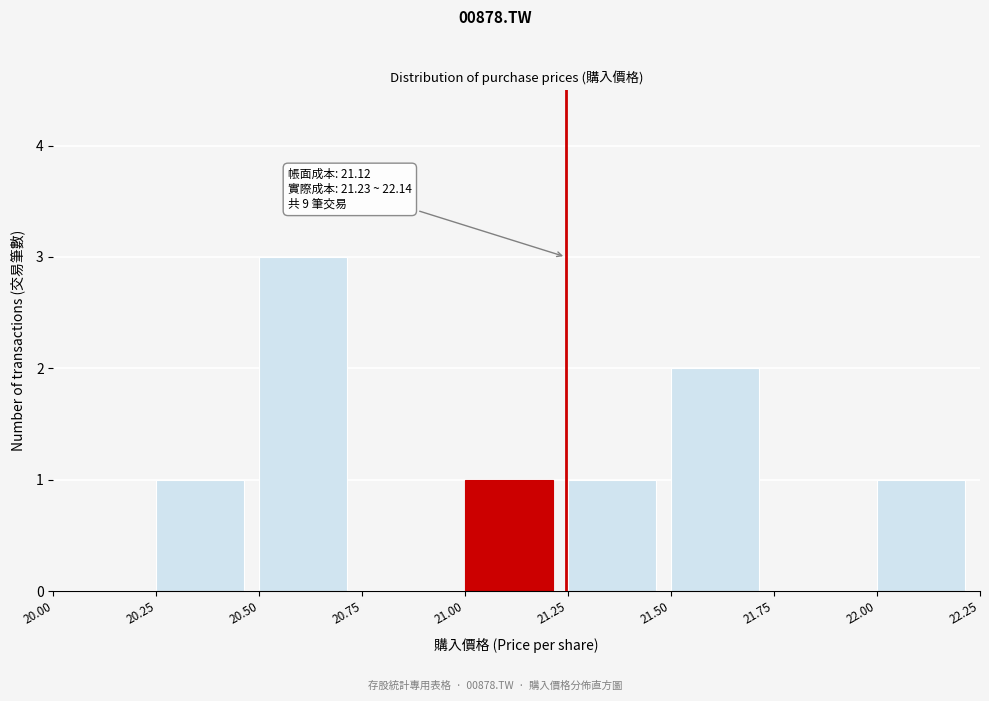

Which range on the x-axis has the tallest bar?

20.50 to 20.75